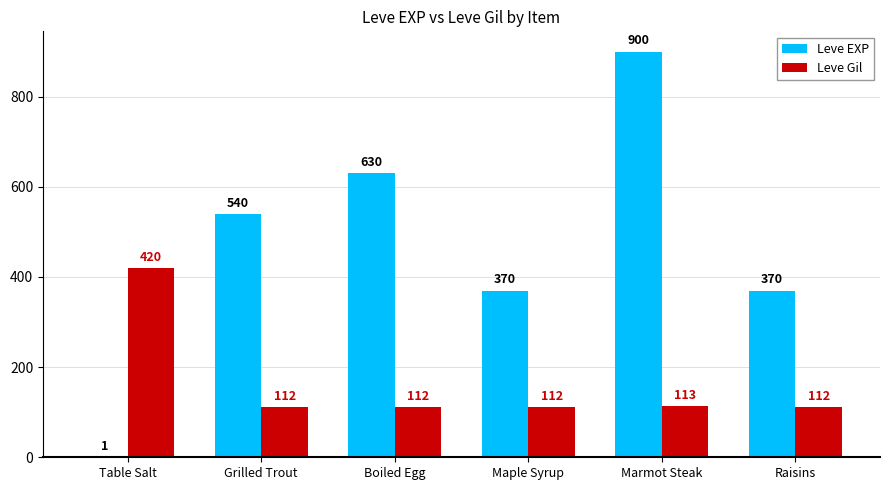

Is it true that Leve EXP equals 134 at Boiled Egg?

False